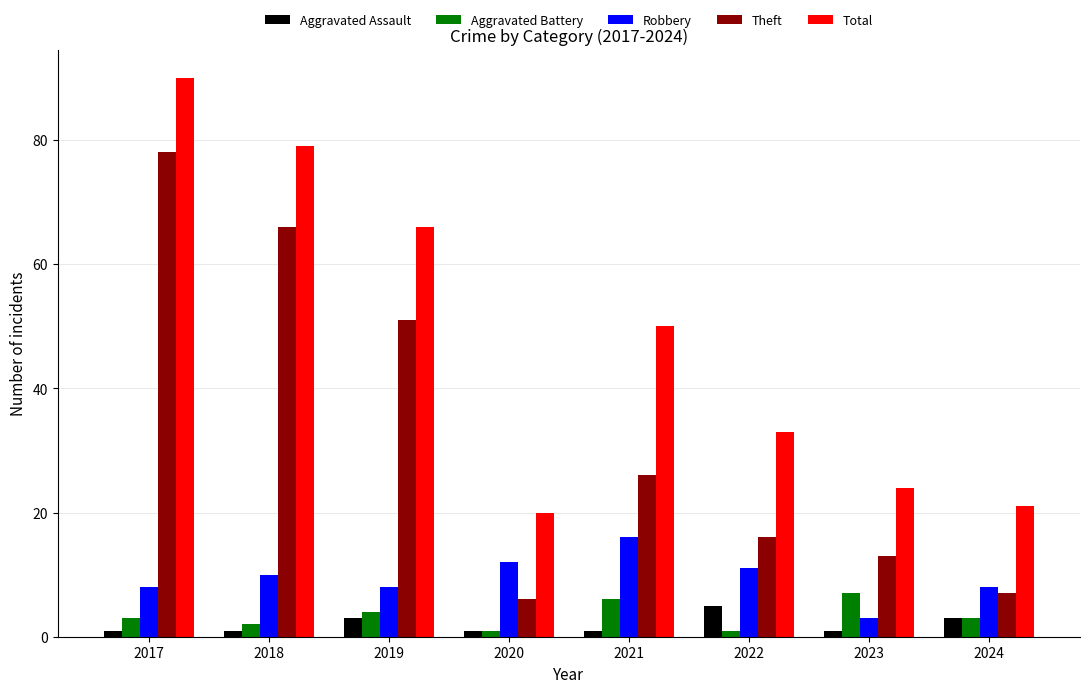

Is it true that Total equals 7 at 2024?

False